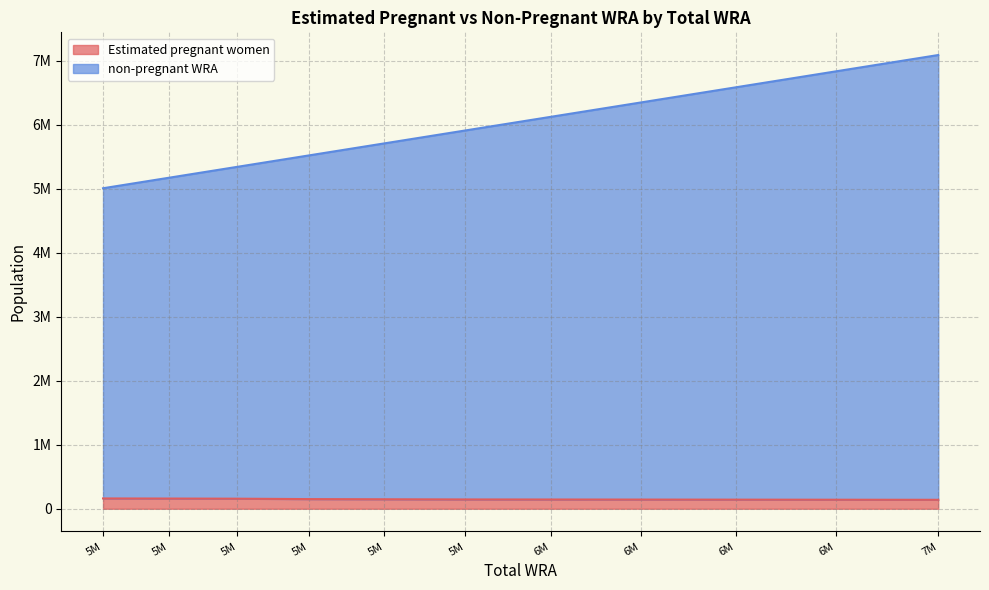

How many data points in Estimated pregnant women are less than 145447?

5